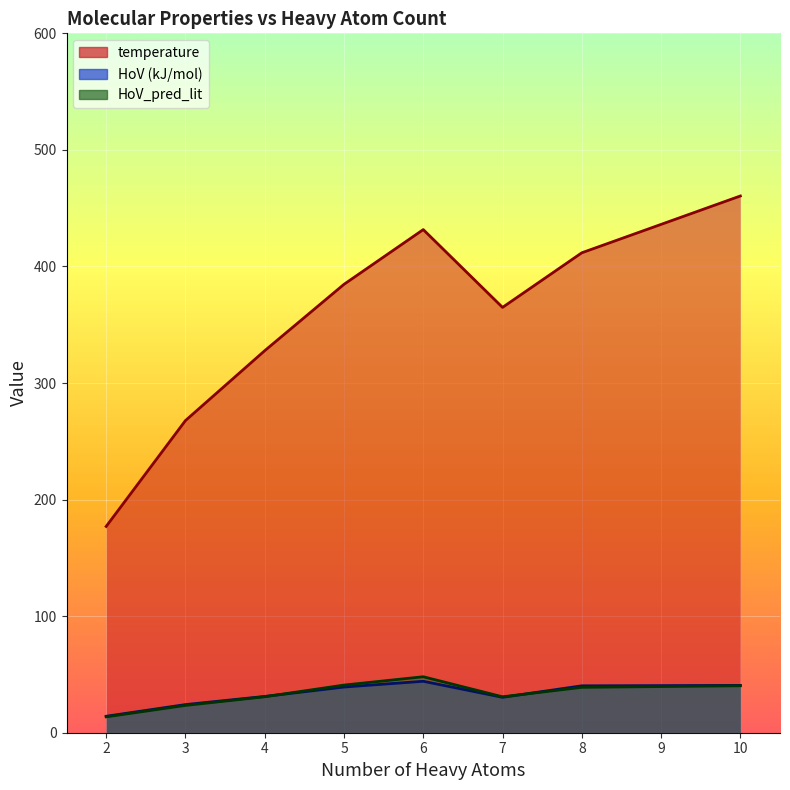

True or false: HoV_pred_lit and temperature intersect in this chart.

False